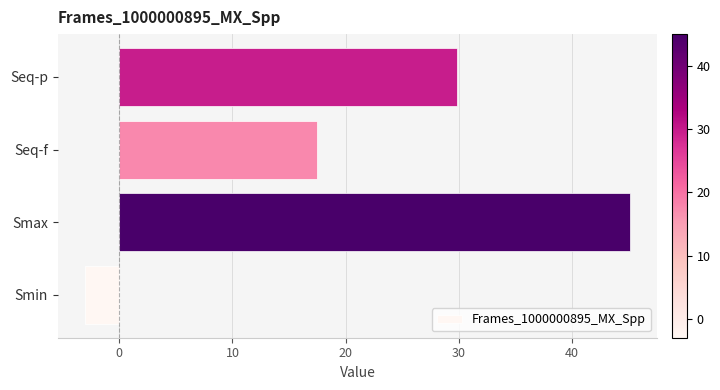

Does the chart contain stacked bars?

No